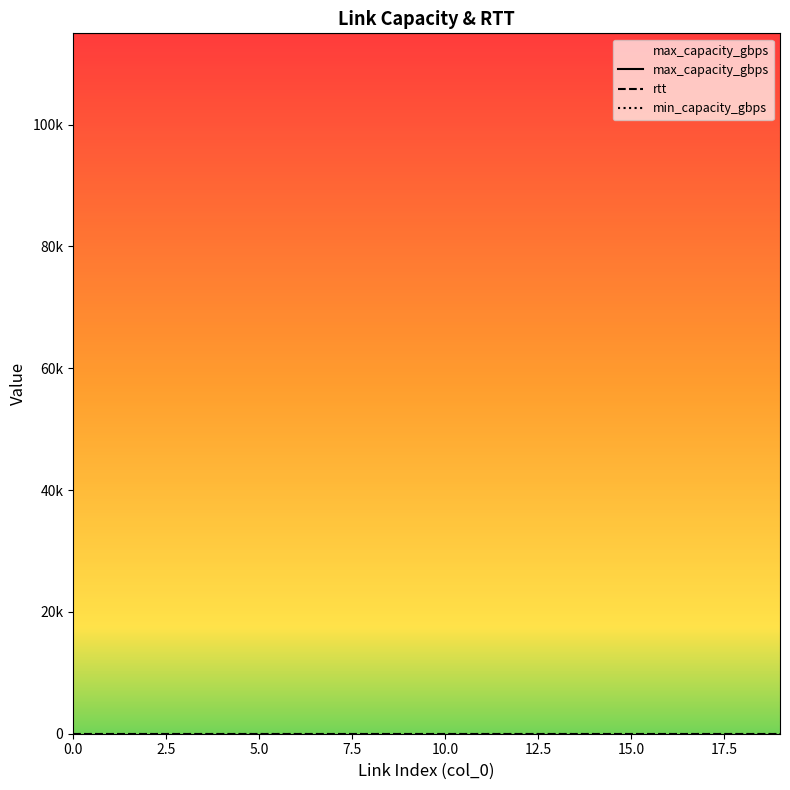

True or false: rtt has a value of 2 at 16.

False